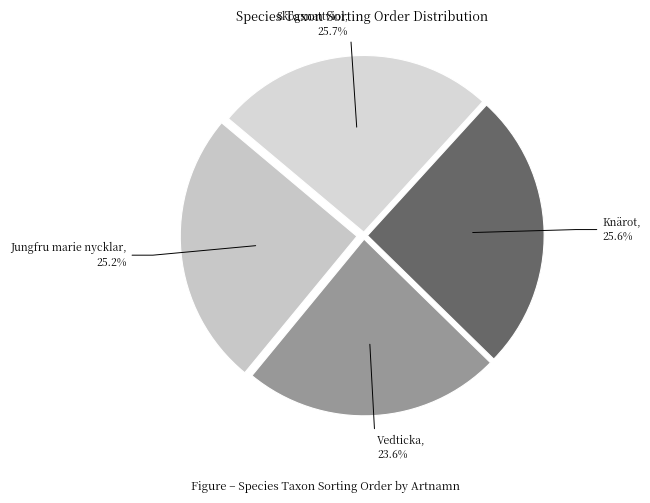

To the nearest percent, what percentage of the pie is Knärot?

26%